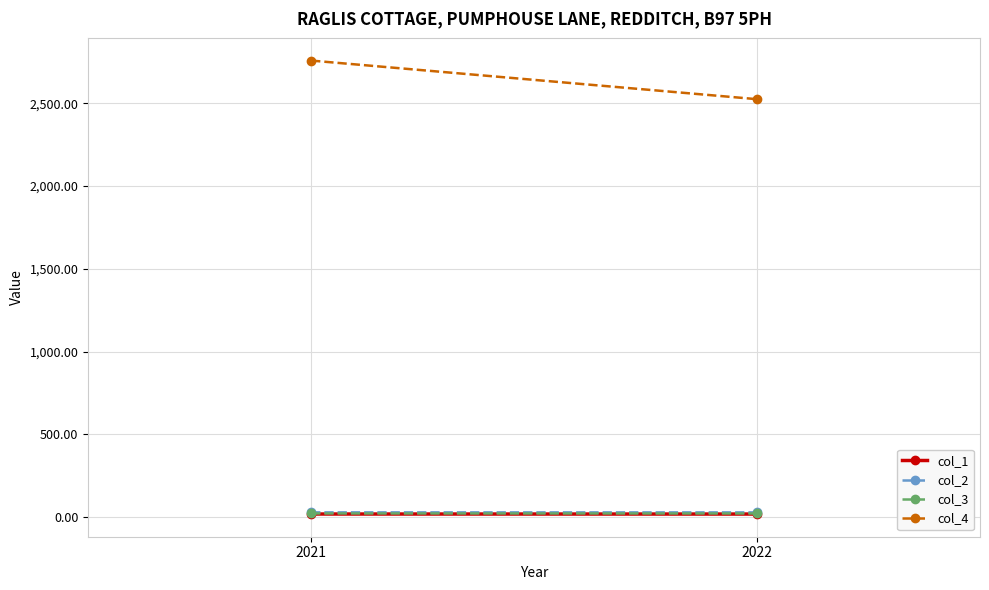

What is the spread (max minus min) of values at 2022?

2506.4